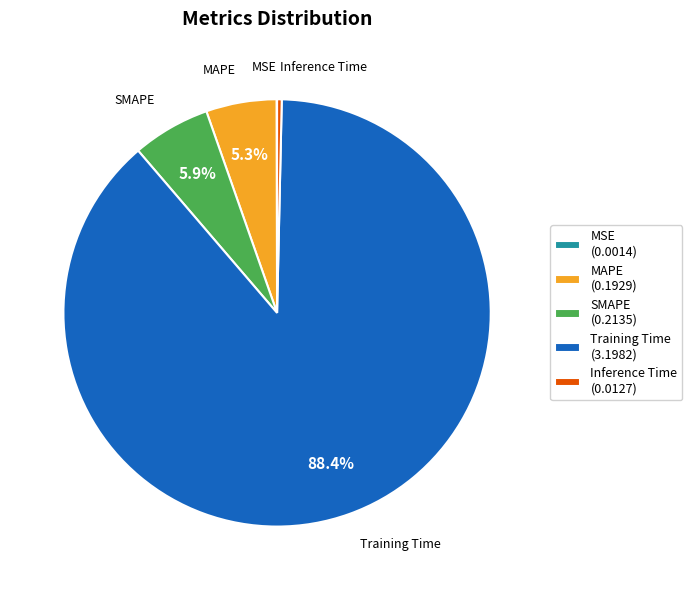

Does Training Time (3.1982) account for over 50% of the chart?

Yes